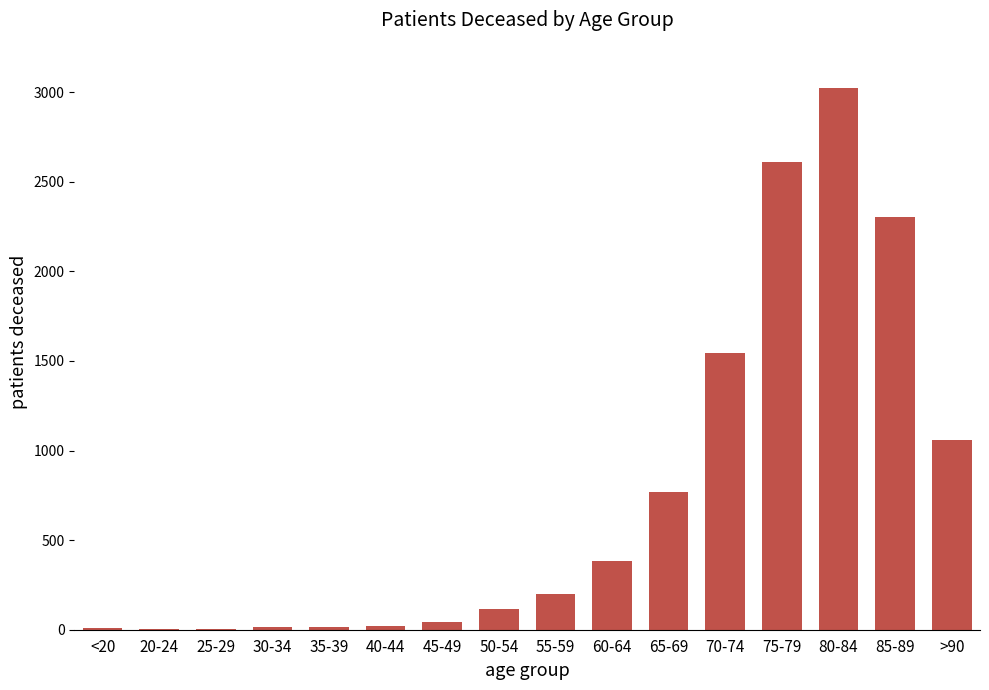

Approximately how many times larger is the value at <20 compared to 30-34?

0.8